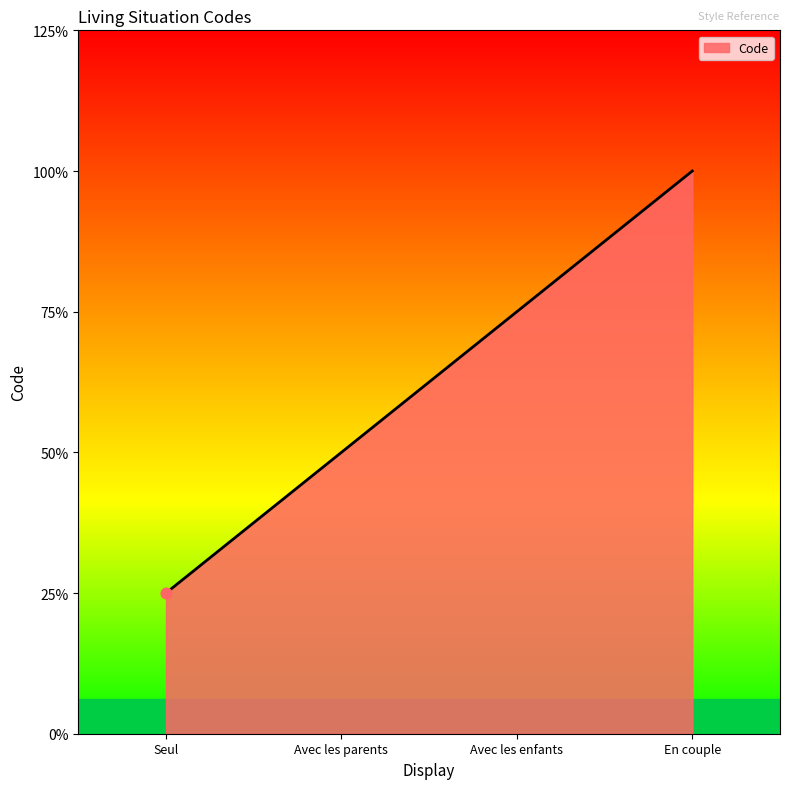

Is this an area chart (filled region under the line)?

Yes